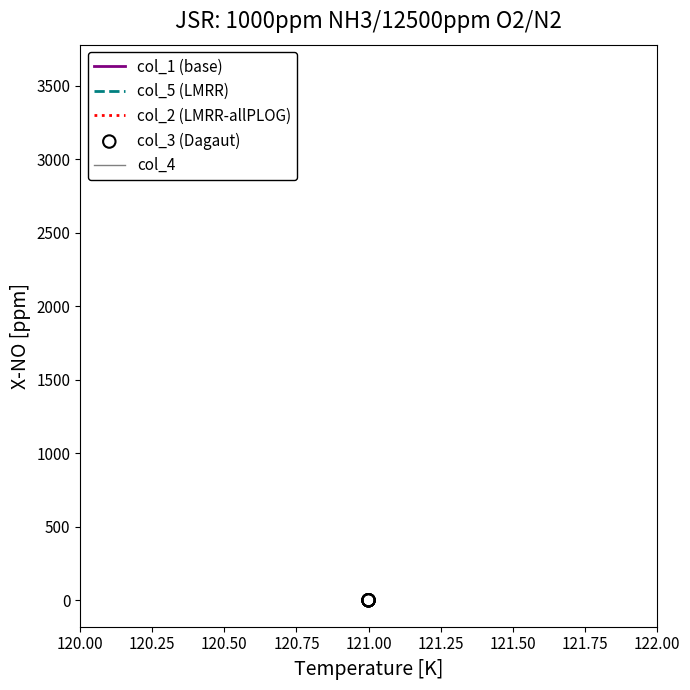

Which series has the largest total across all categories?

col_5 (LMRR)